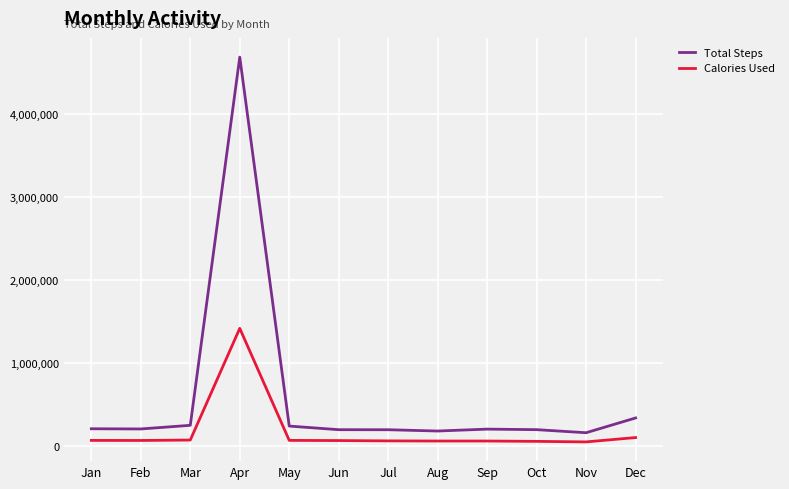

What is the lowest value of the Total Steps series?

159048